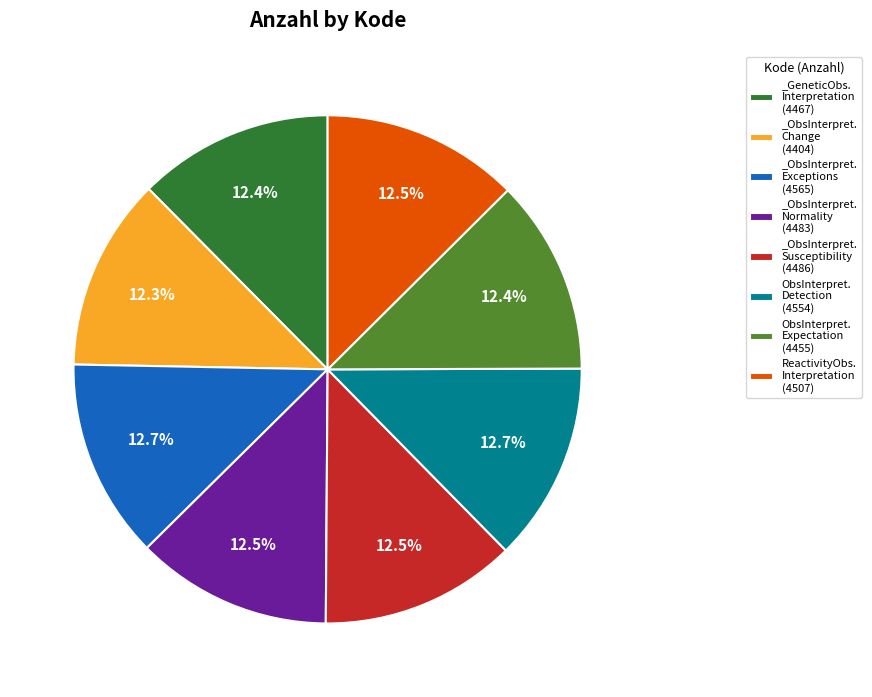

How much of the chart is everything except _GeneticObs. Interpretation (4467)?

87.6%